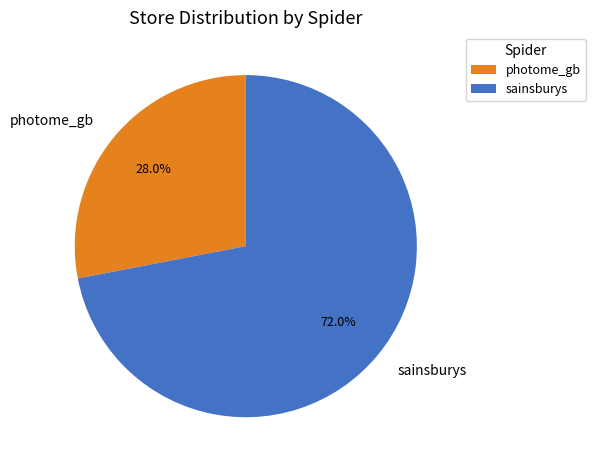

To the nearest percent, what is the average slice percentage?

50%